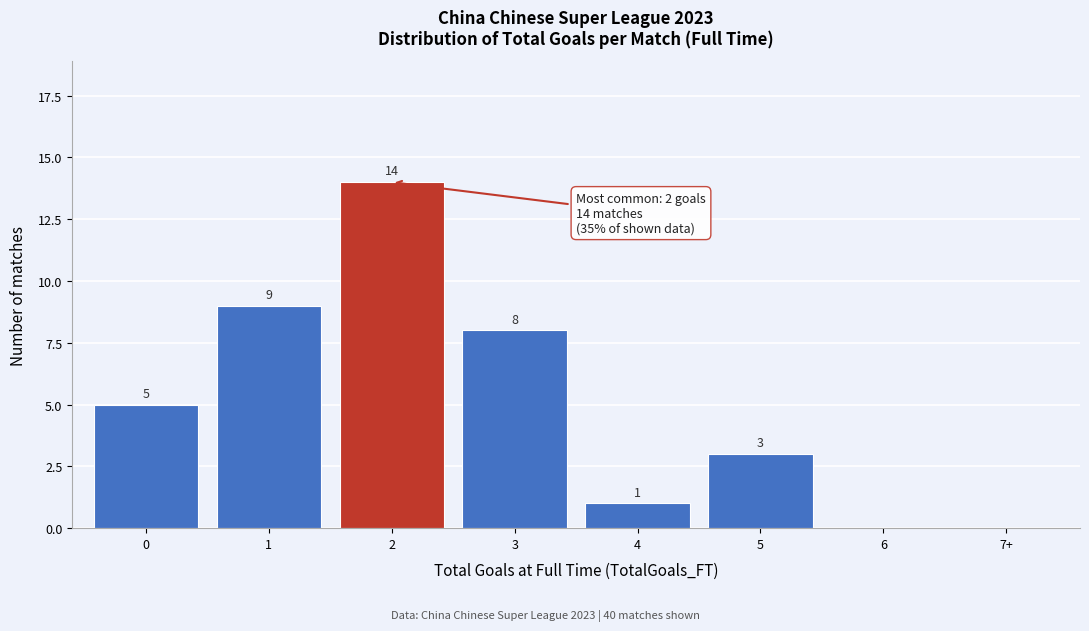

Reading left to right, what are all the values shown in this chart?

0=5	1=9	2=14	3=8	4=1	5=3	6=0	7+=0